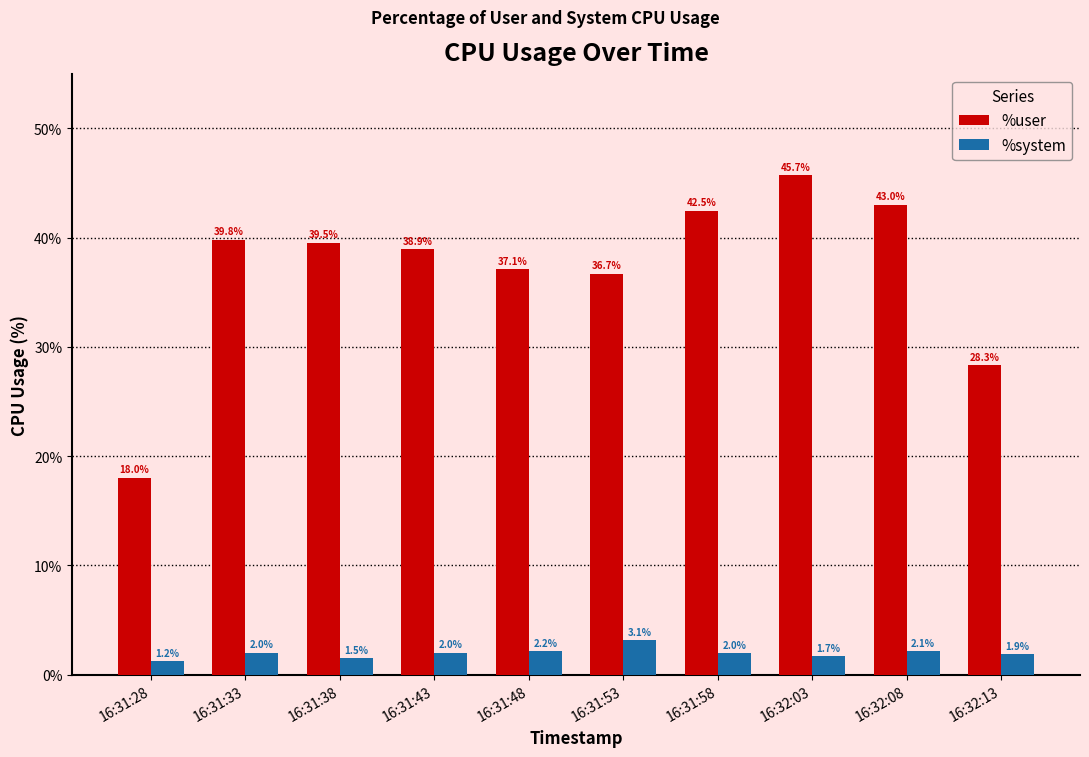

What is the sum of all %system values?

19.6